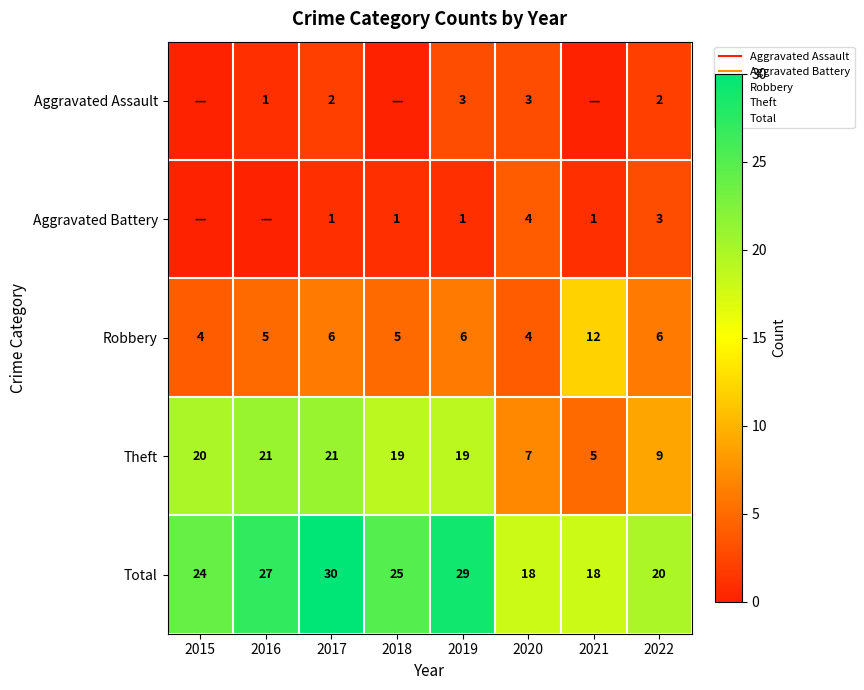

The Total series shows 8 at 2021. True or false?

False